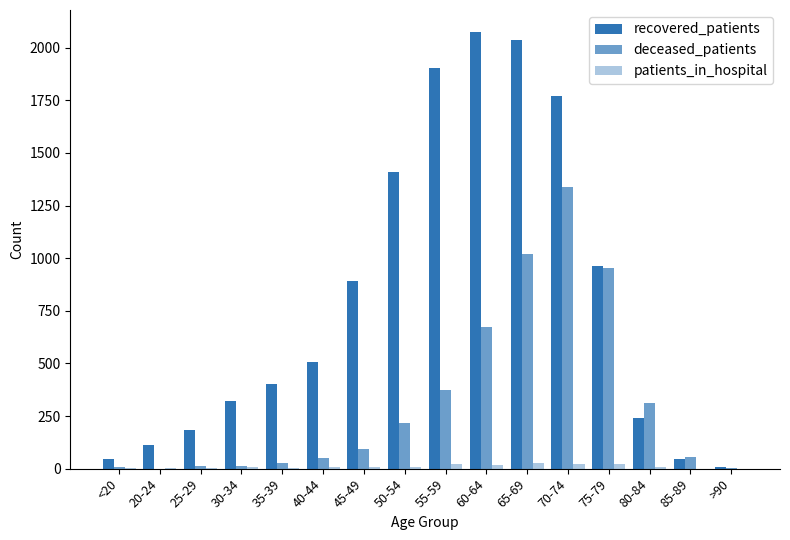

How many series are shown in this chart?

3